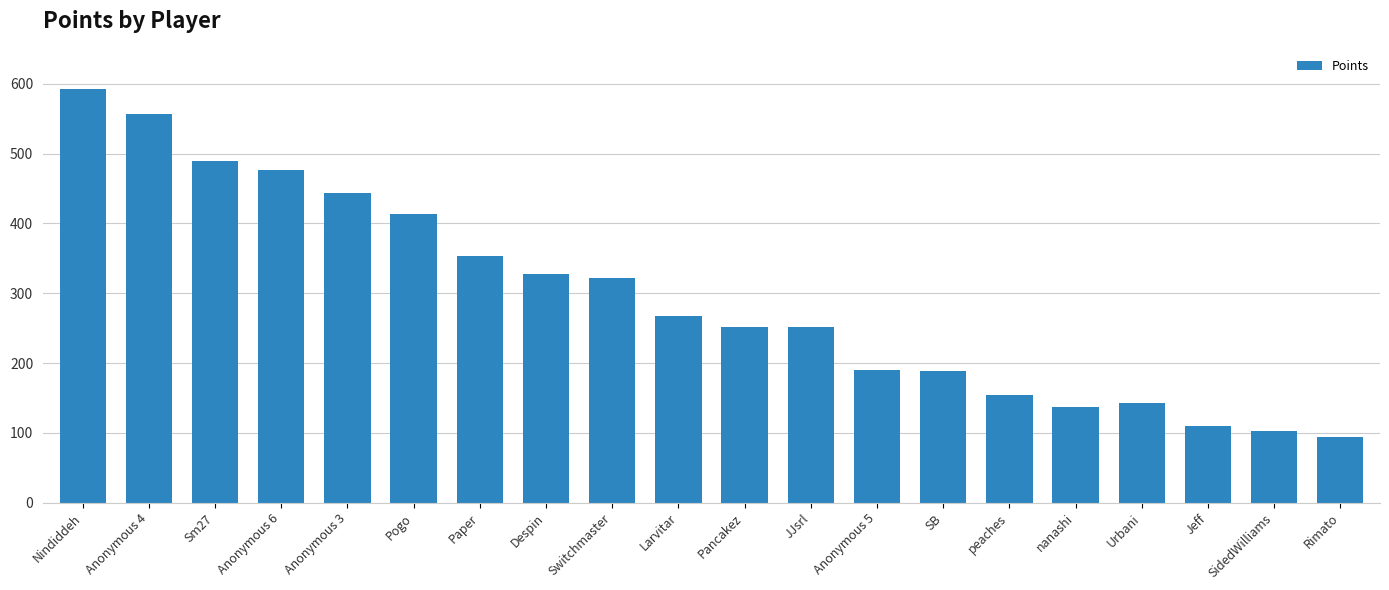

What is the approximate value at Switchmaster, to the nearest 50?

300